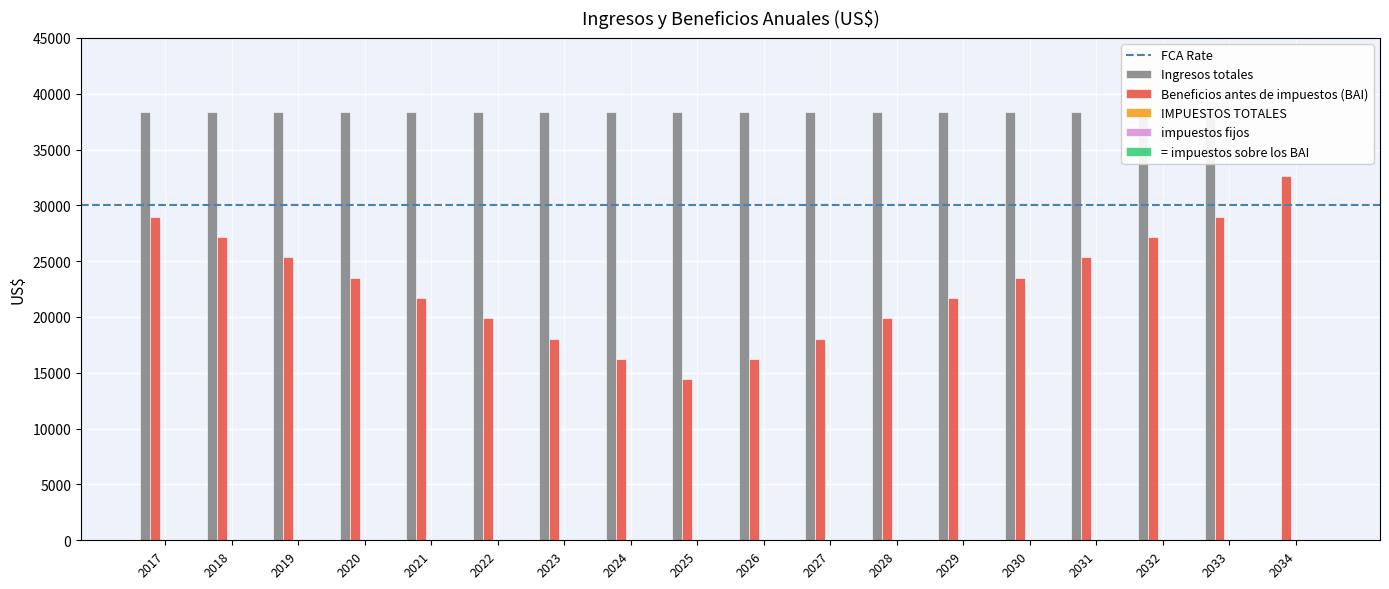

Between 2030 and 2025, which is larger?

2030